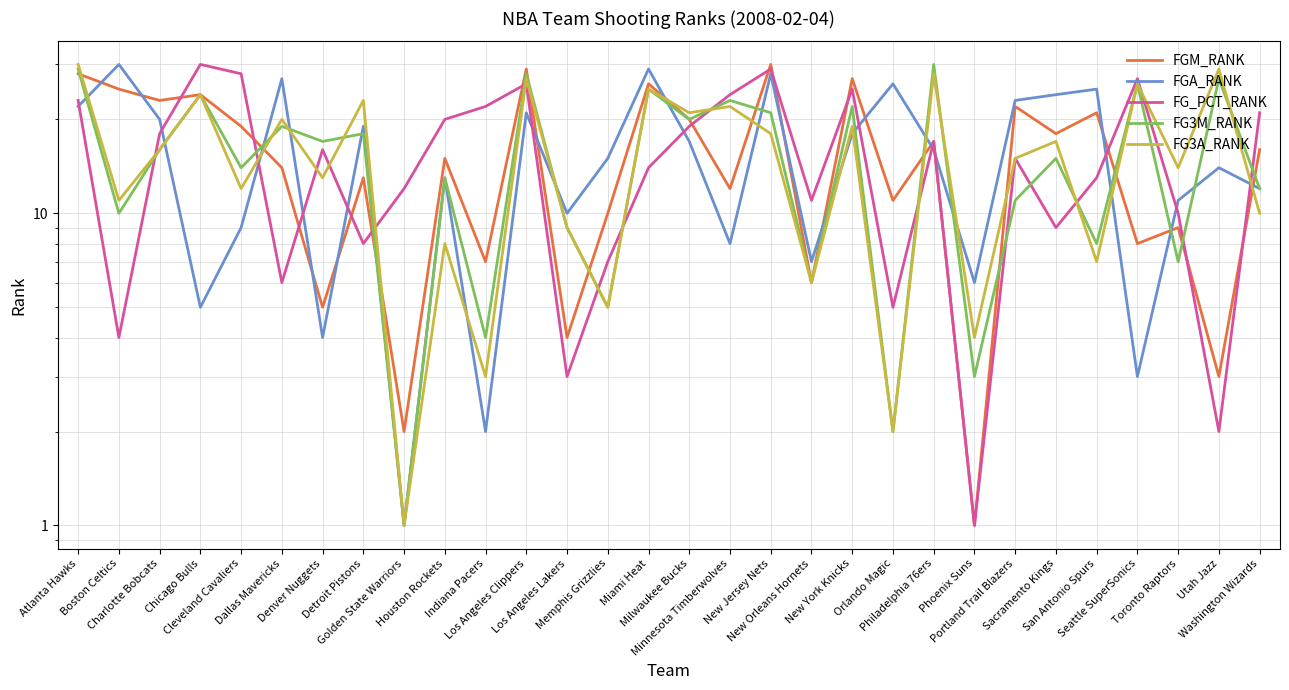

Between Houston Rockets and Boston Celtics, which is larger?

Boston Celtics